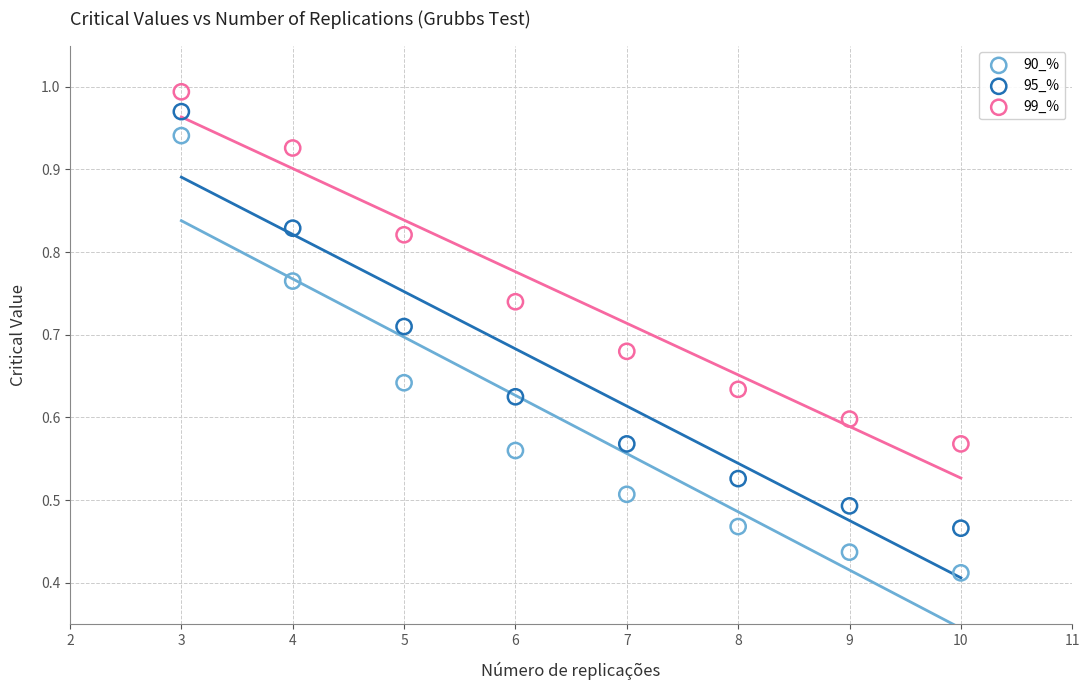

Across all data points, what is the range of X values (max minus min)?

7.0